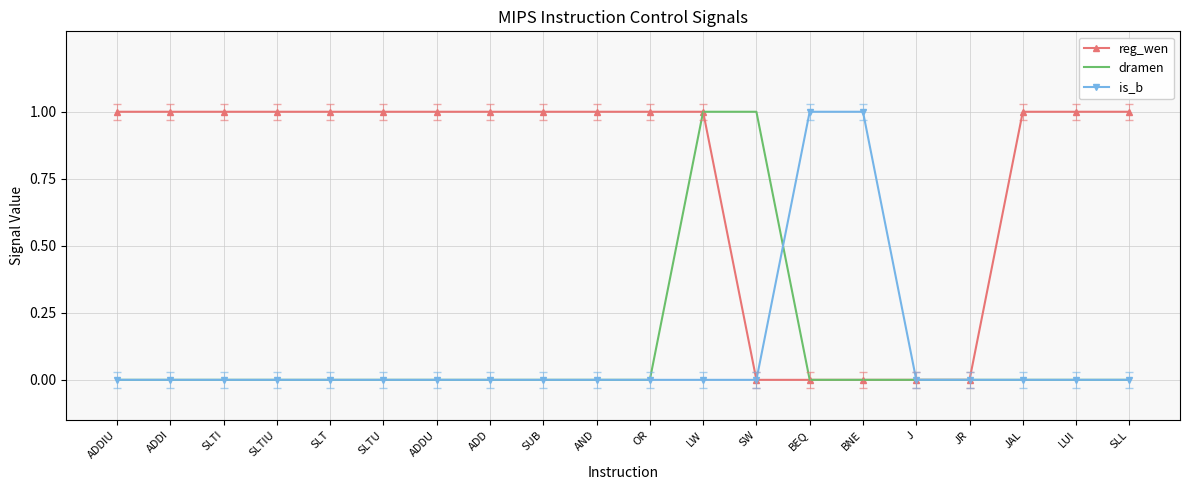

At which category is the sum across all series the highest?

LW